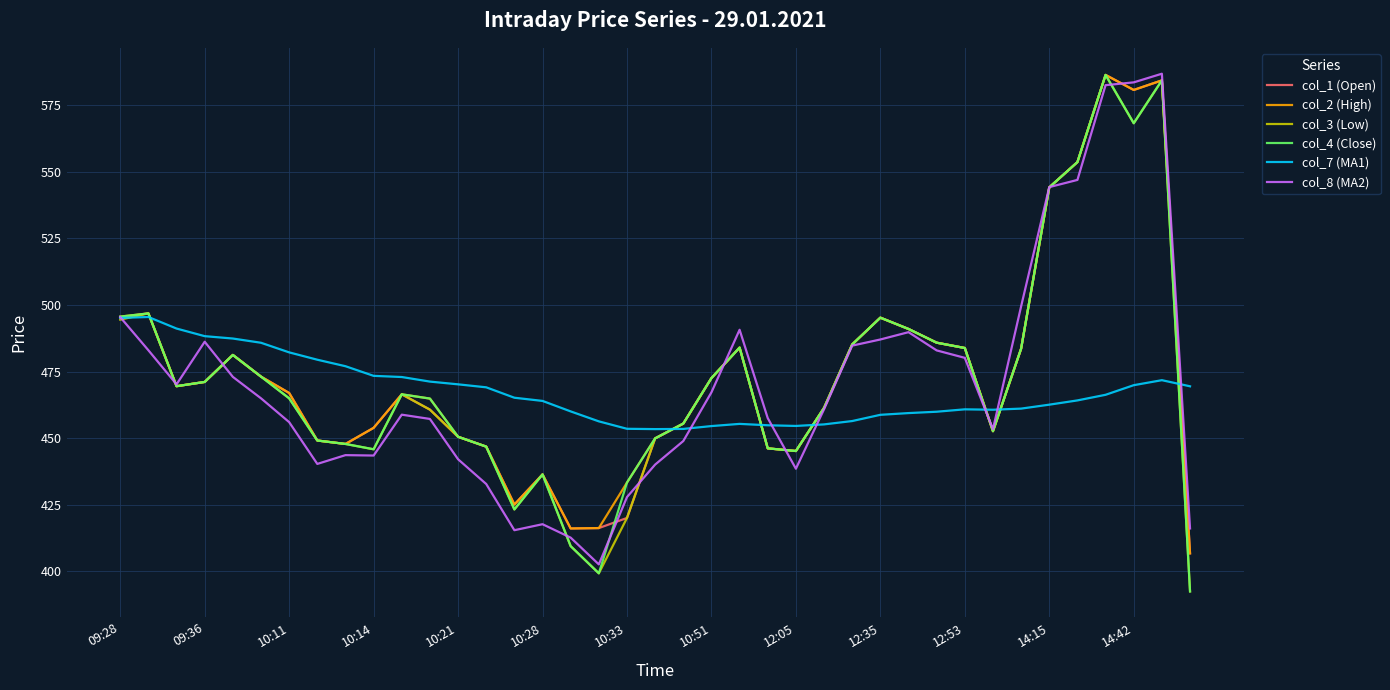

What is the greatest value displayed?

586.9